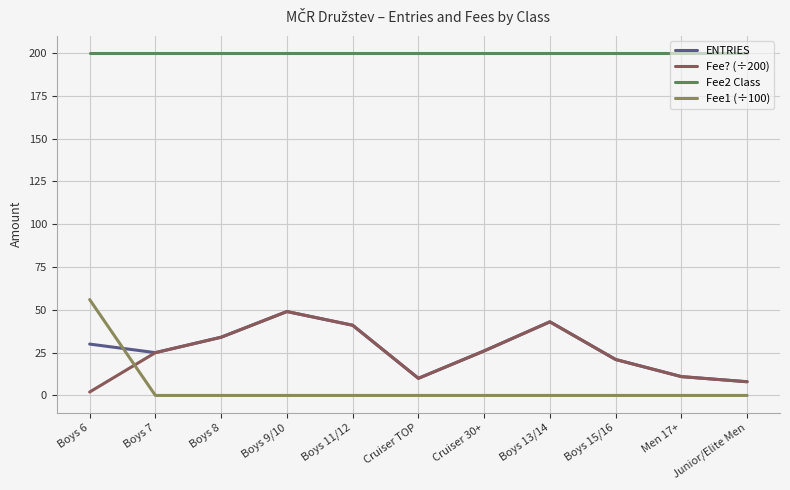

Where is the first local maximum for ENTRIES?

Boys 9/10